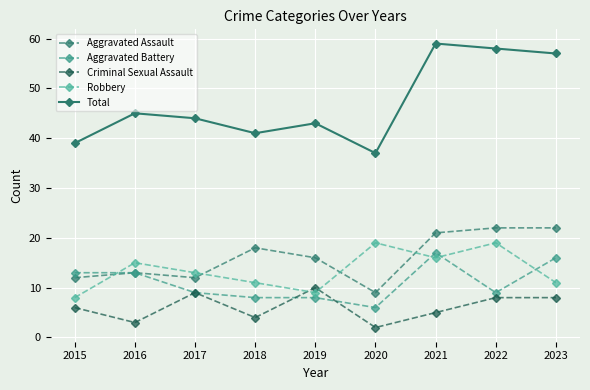

Rank the series by their maximum value, from highest to lowest.

Total, Aggravated Assault, Robbery, Aggravated Battery, Criminal Sexual Assault